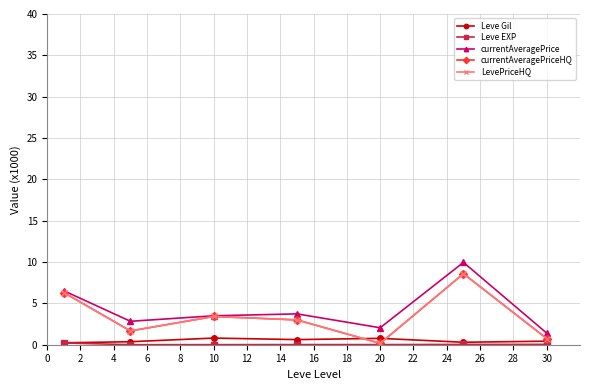

Is this an area chart (filled region under the line)?

No